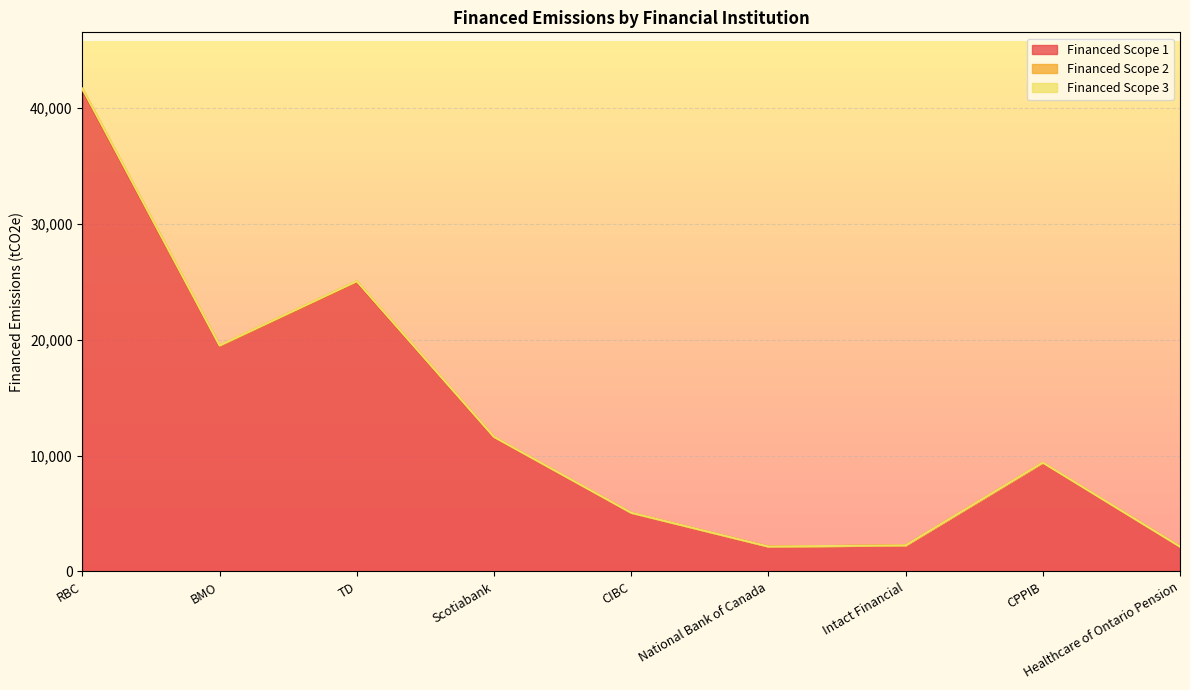

How many interior local peaks does the Financed Scope 2 series have?

2